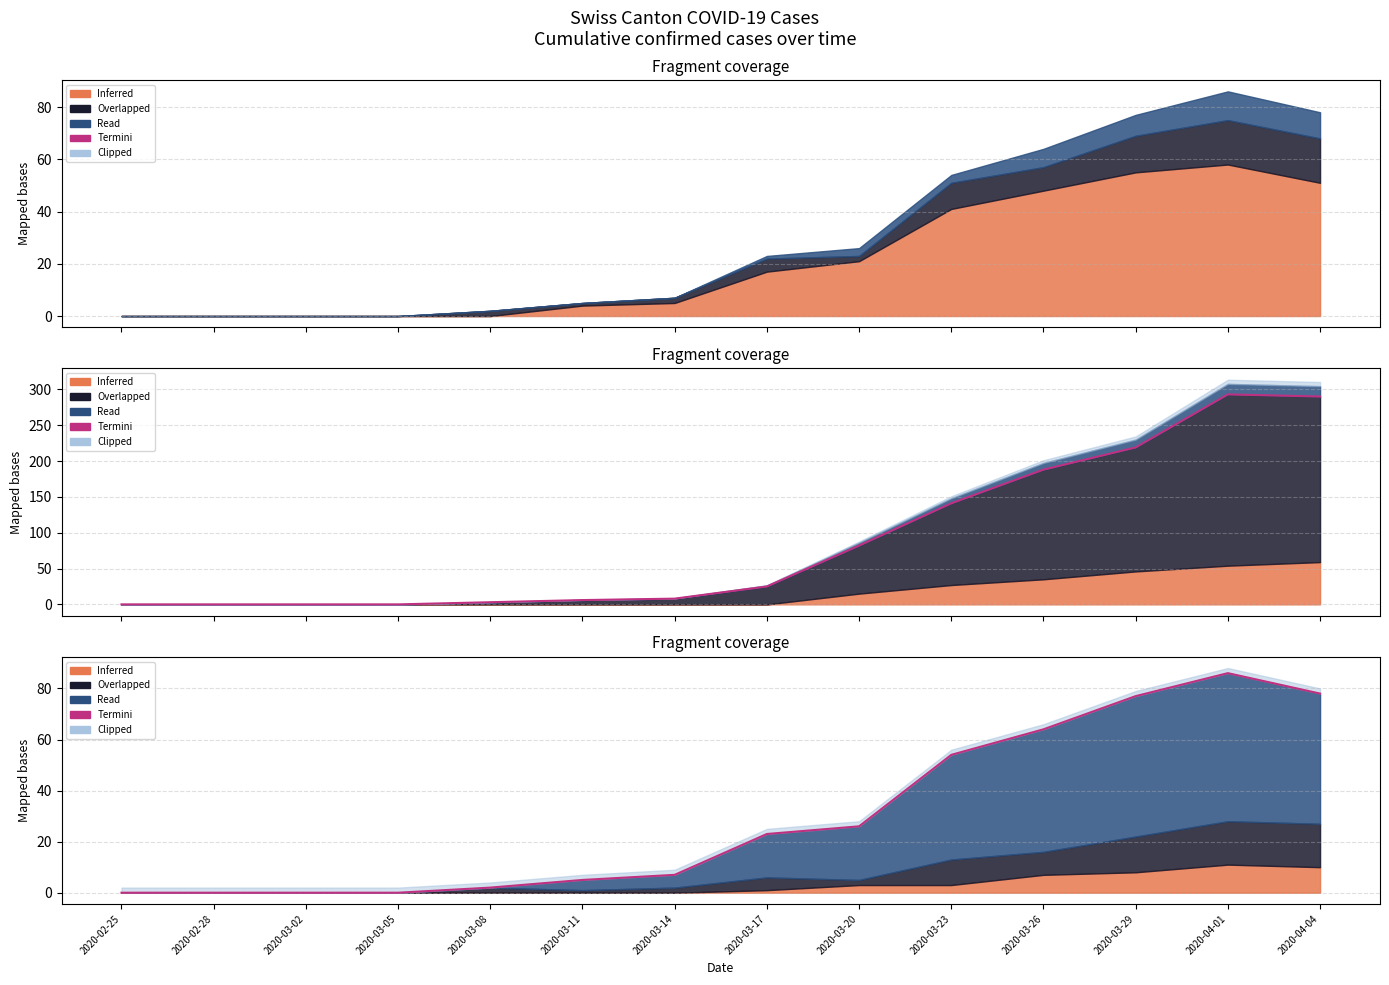

The value at 2020-03-26 is 64. True or false?

True